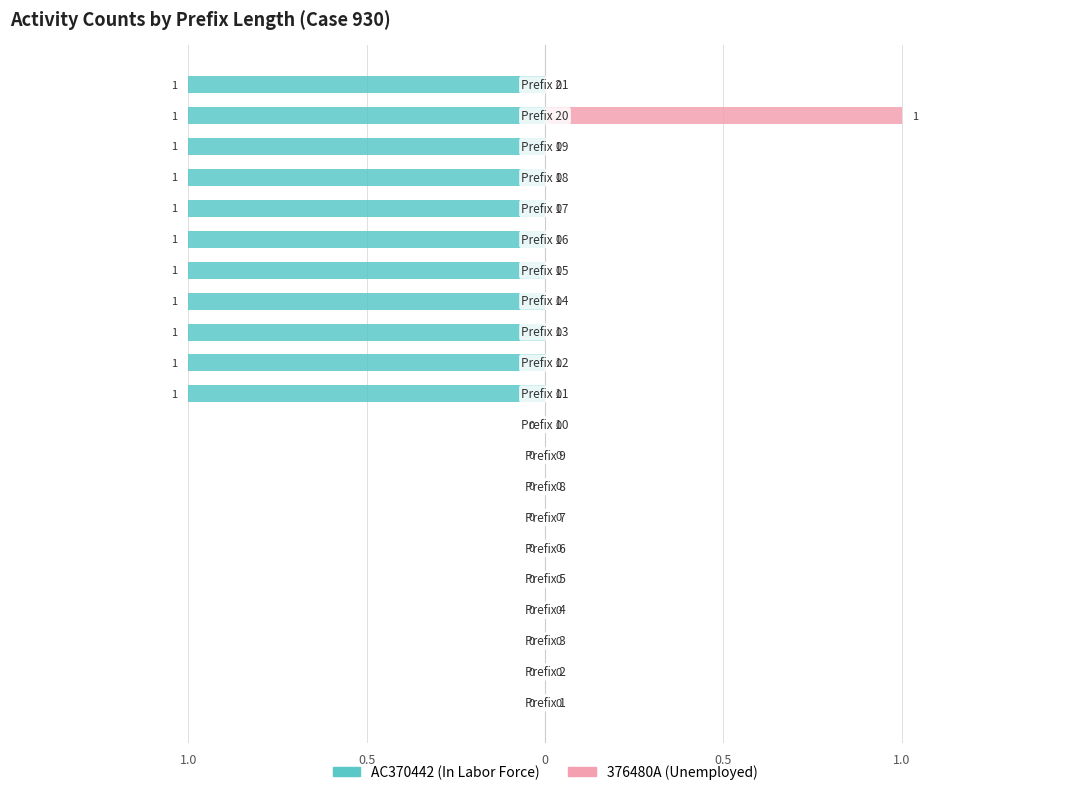

What is the smallest value displayed?

-1